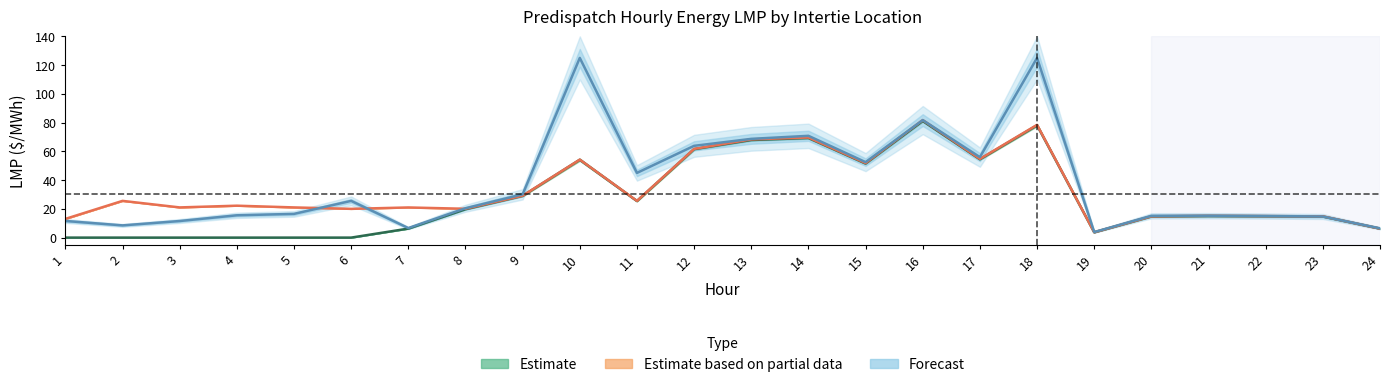

Is it true that EC.MARITIMES Intertie LMP equals 14.9 at 22?

True